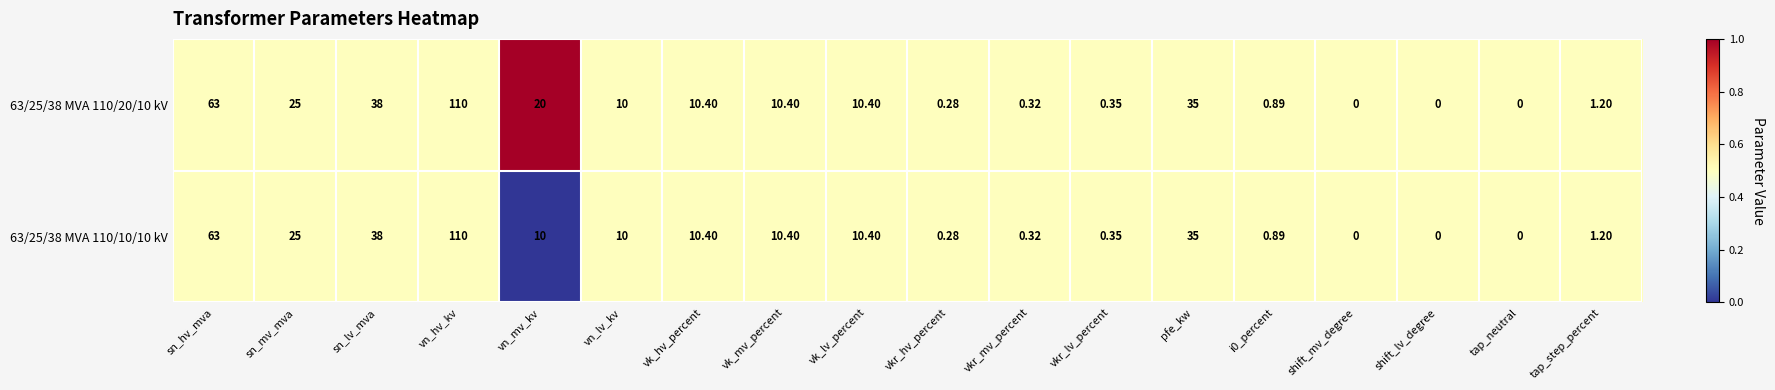

At which category is the sum across all series the highest?

vn_hv_kv